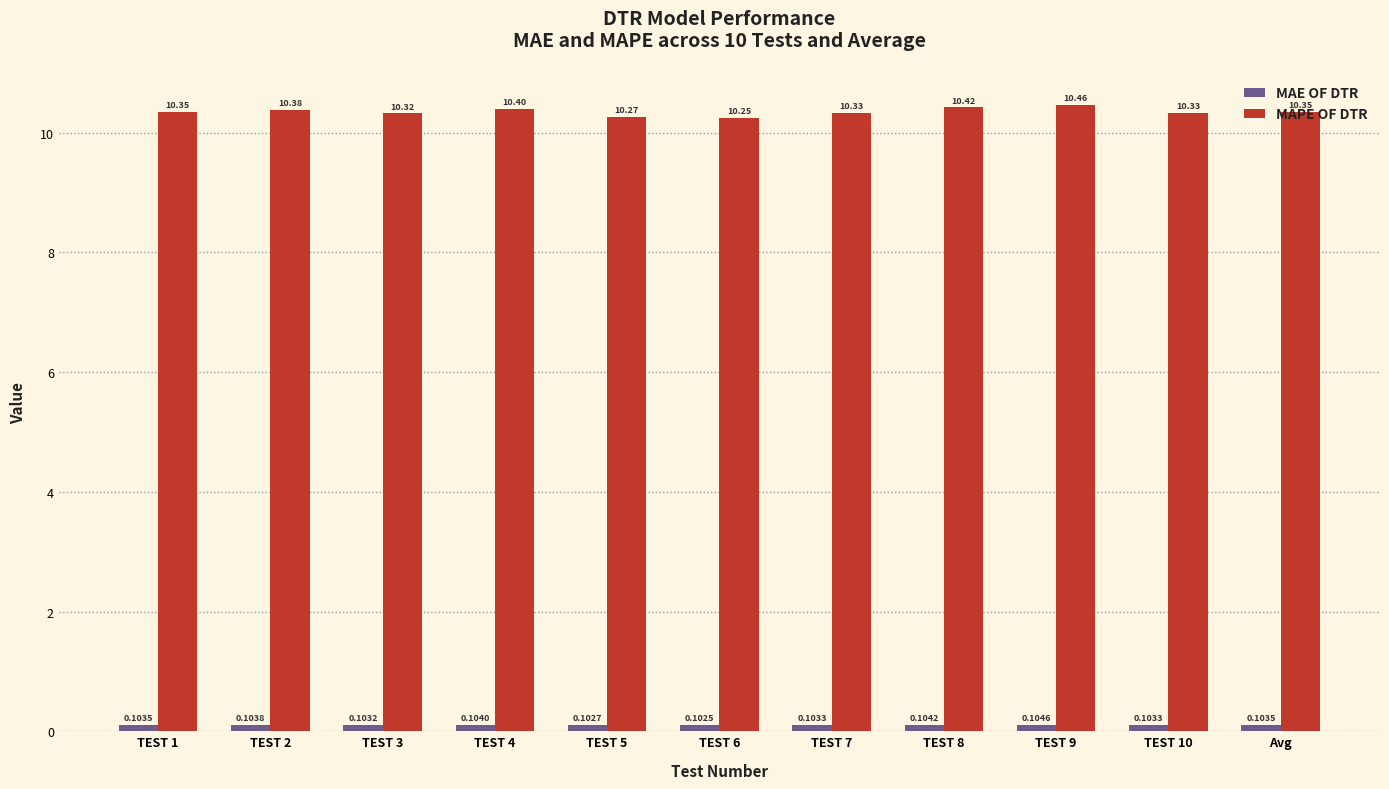

Which category has the highest value in the MAPE OF DTR series?

TEST 9